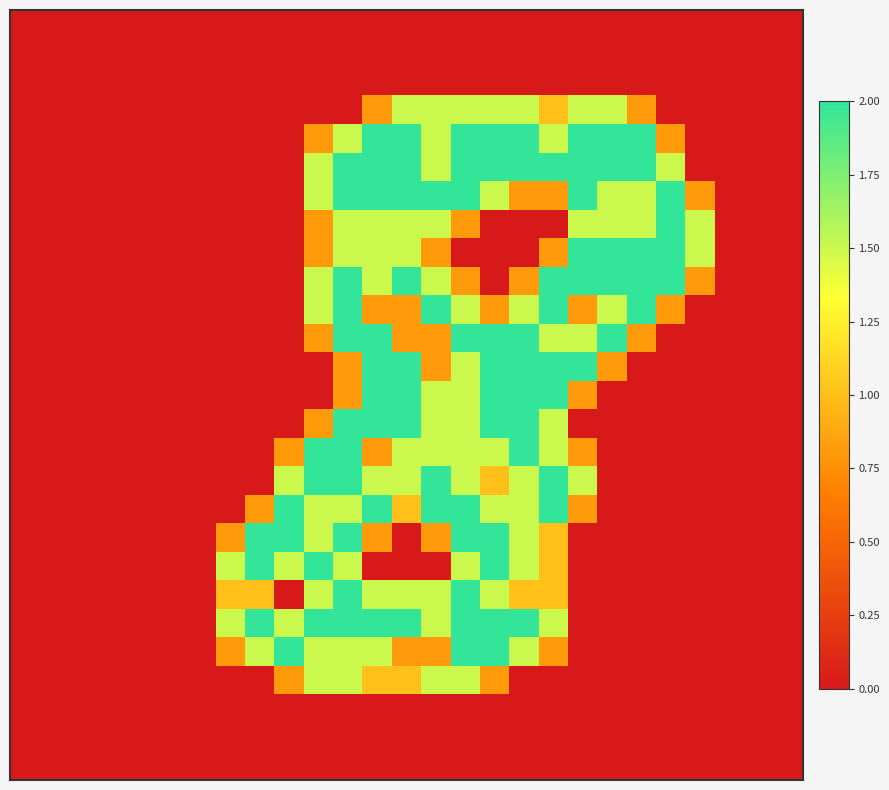

What is the greatest value displayed?

2.0